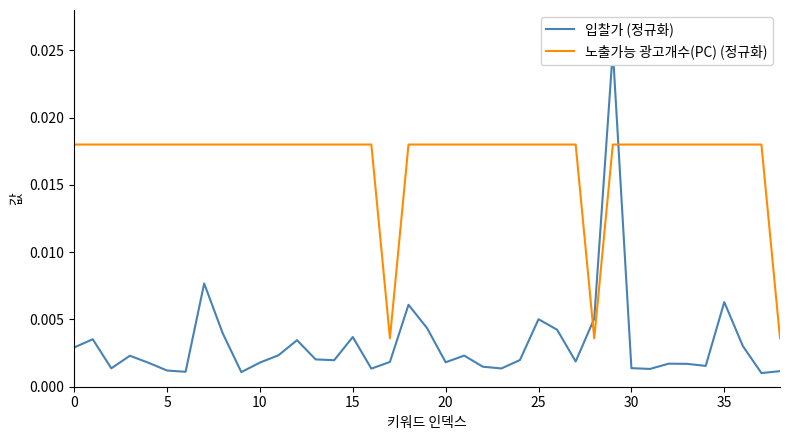

Rank the series at 32 from lowest to highest value.

입찰가 (정규화), 노출가능 광고개수(PC) (정규화)